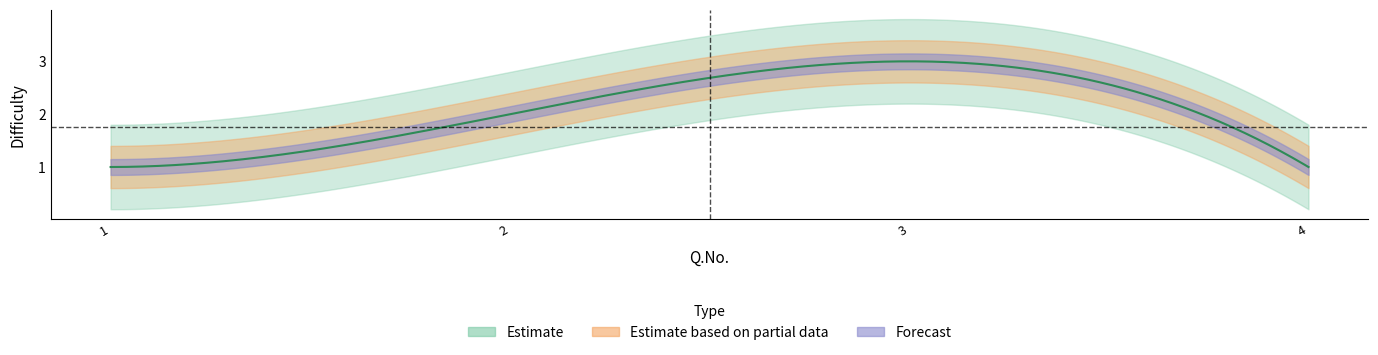

Is it true that the value at 1 is 1?

True